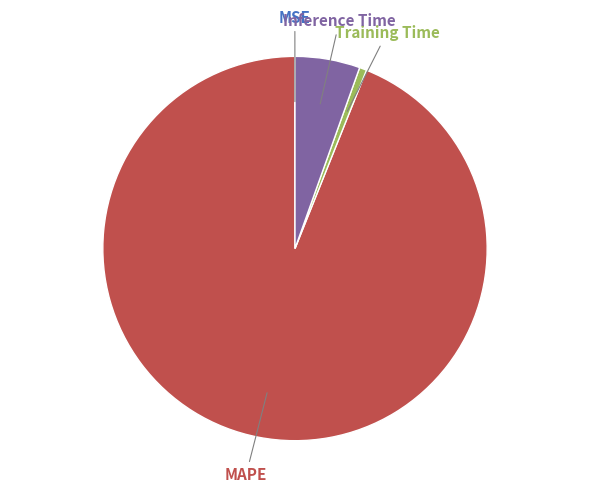

Which slice is the largest?

MAPE